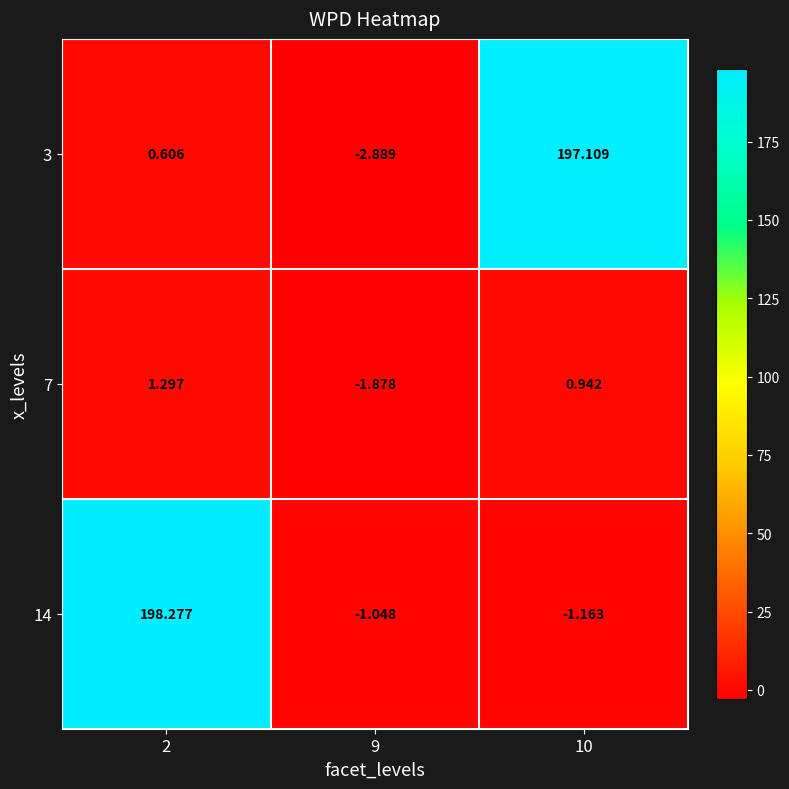

How many values in 7 are below zero?

1